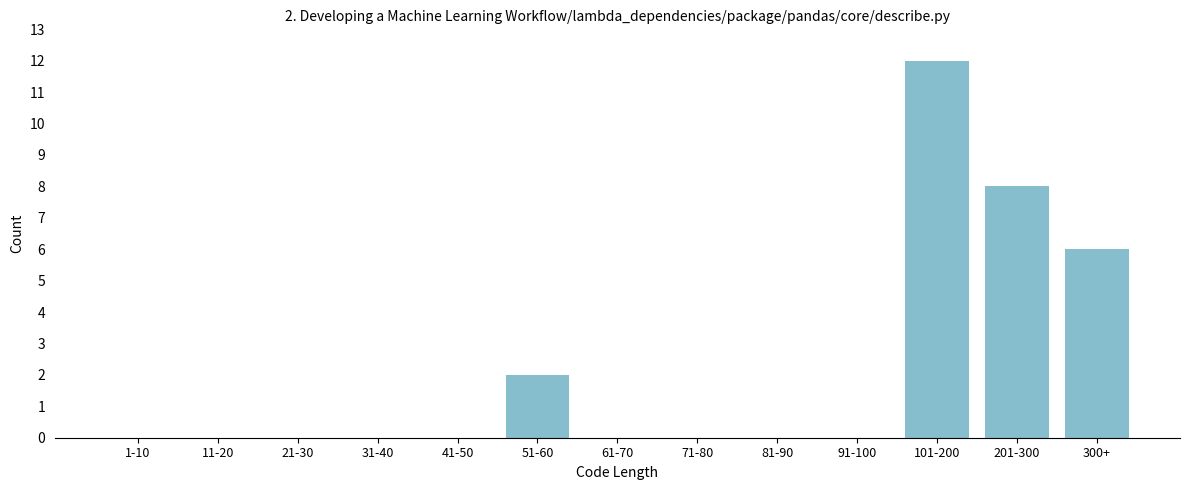

Reading left to right, transcribe all the data shown in this chart.

1-10=0	11-20=0	21-30=0	31-40=0	41-50=0	51-60=2	61-70=0	71-80=0	81-90=0	91-100=0	101-200=12	201-300=8	300+=6